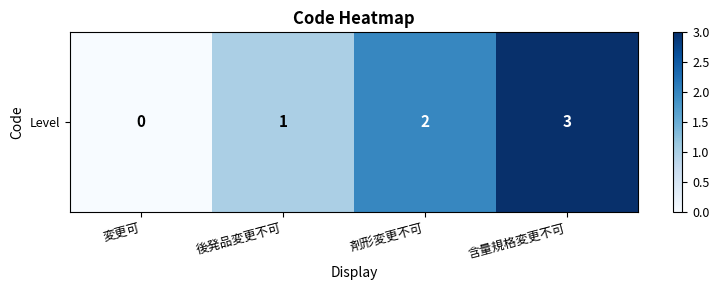

Reading left to right, what are all the values shown in this chart?

0	1	2	3